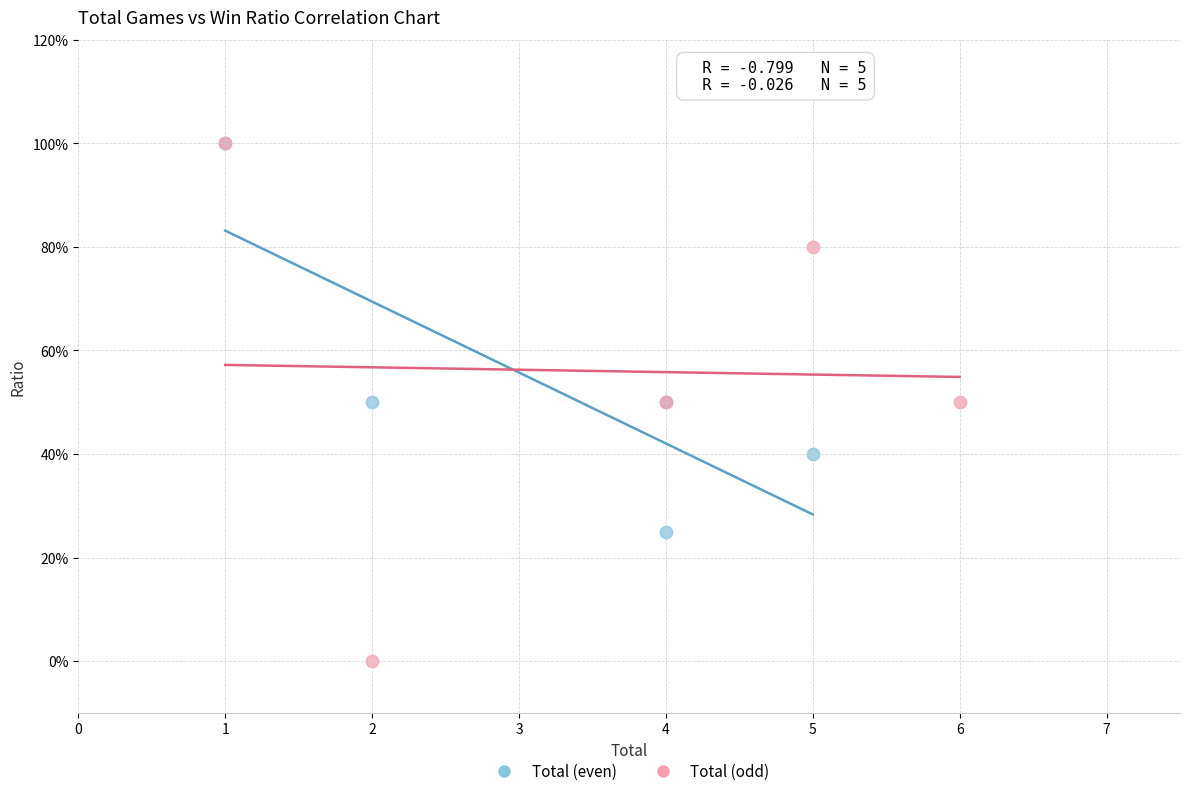

Which series contains the lowest Y value?

Total (odd)